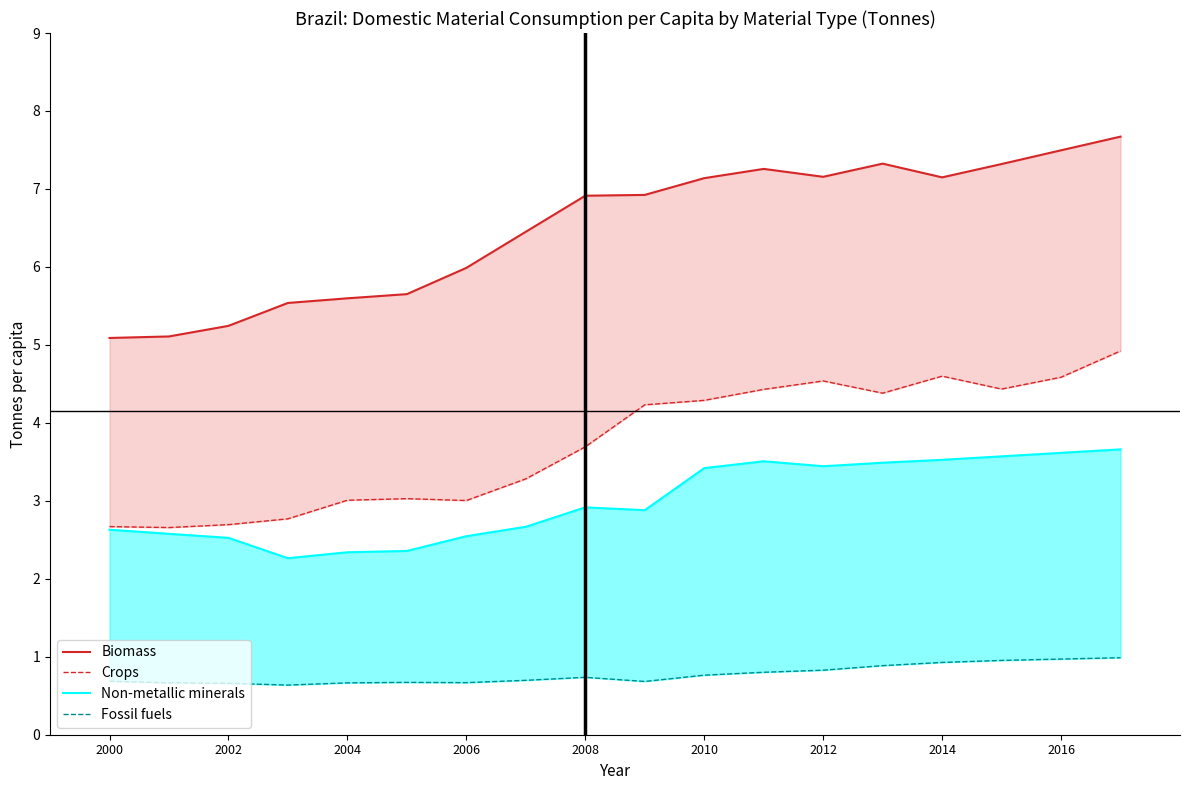

True or false: Non-metallic minerals and Biomass intersect in this chart.

False